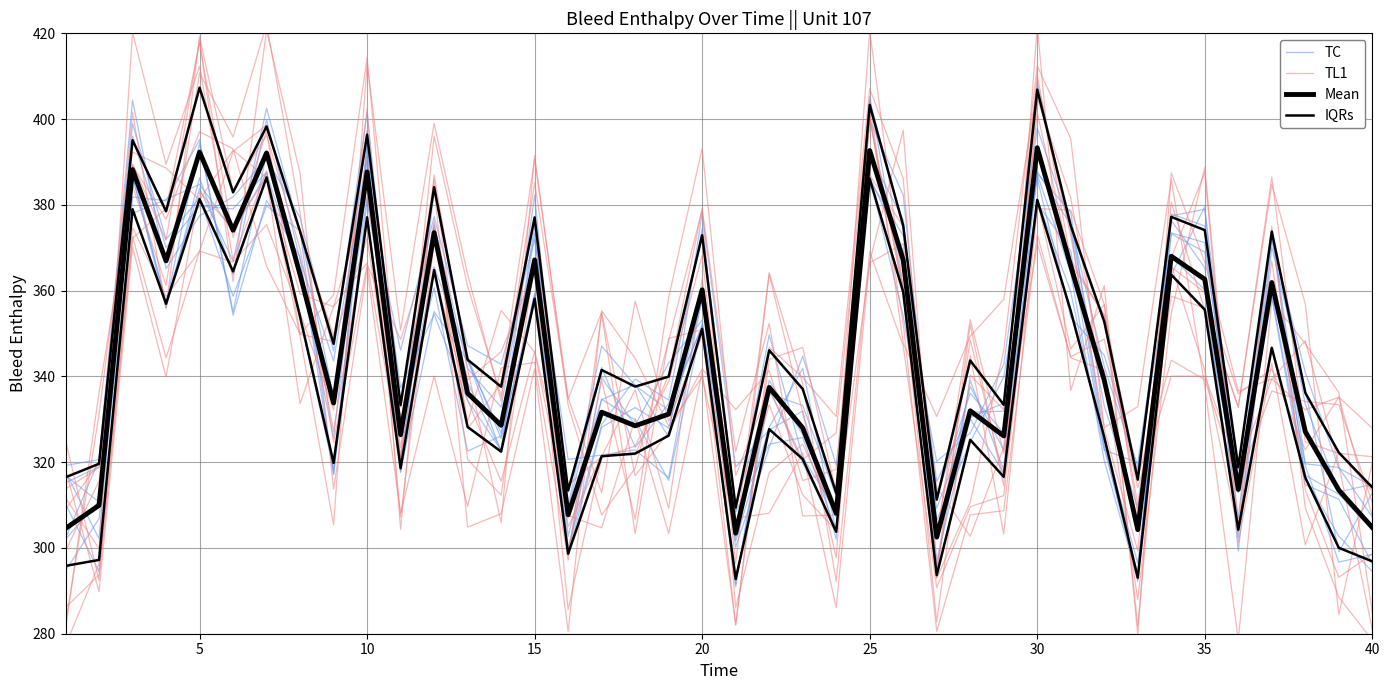

True or false: TC has a value of 567.1 at 13.

False